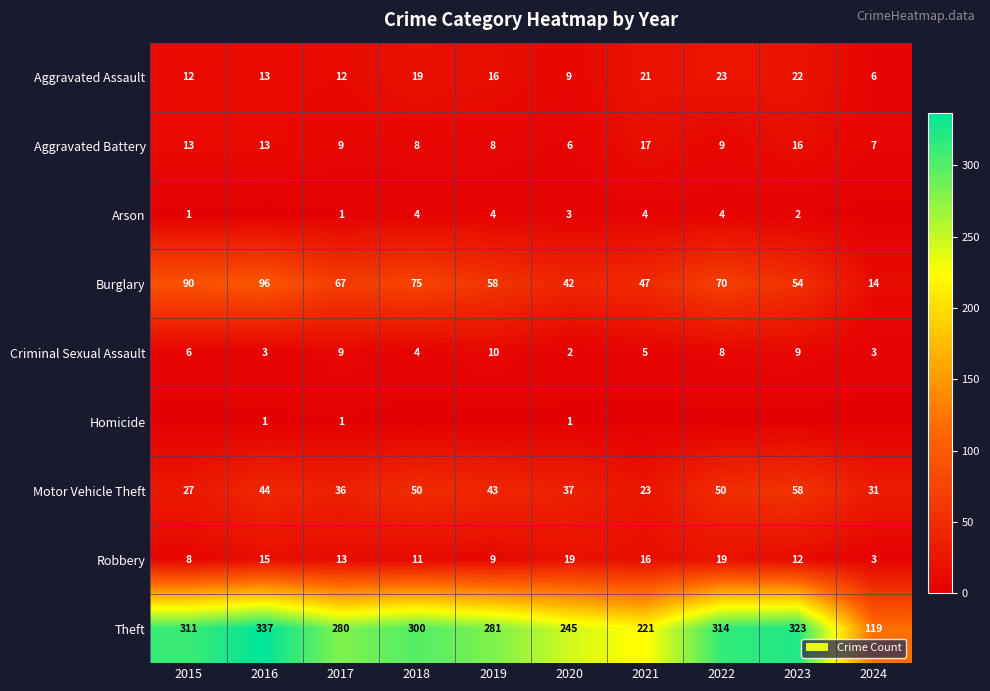

At which label is Theft closest to 228?

2021